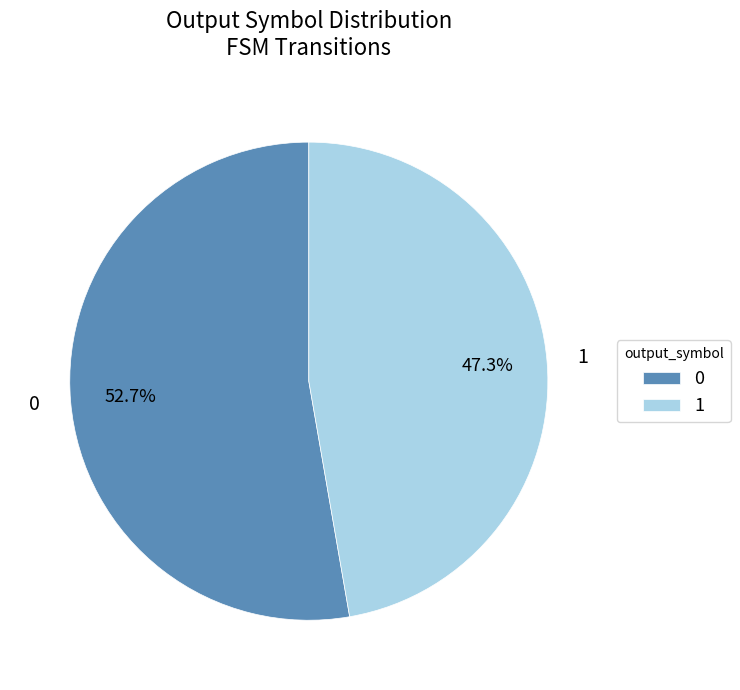

Combined, do 1 and 0 account for over 50%?

Yes